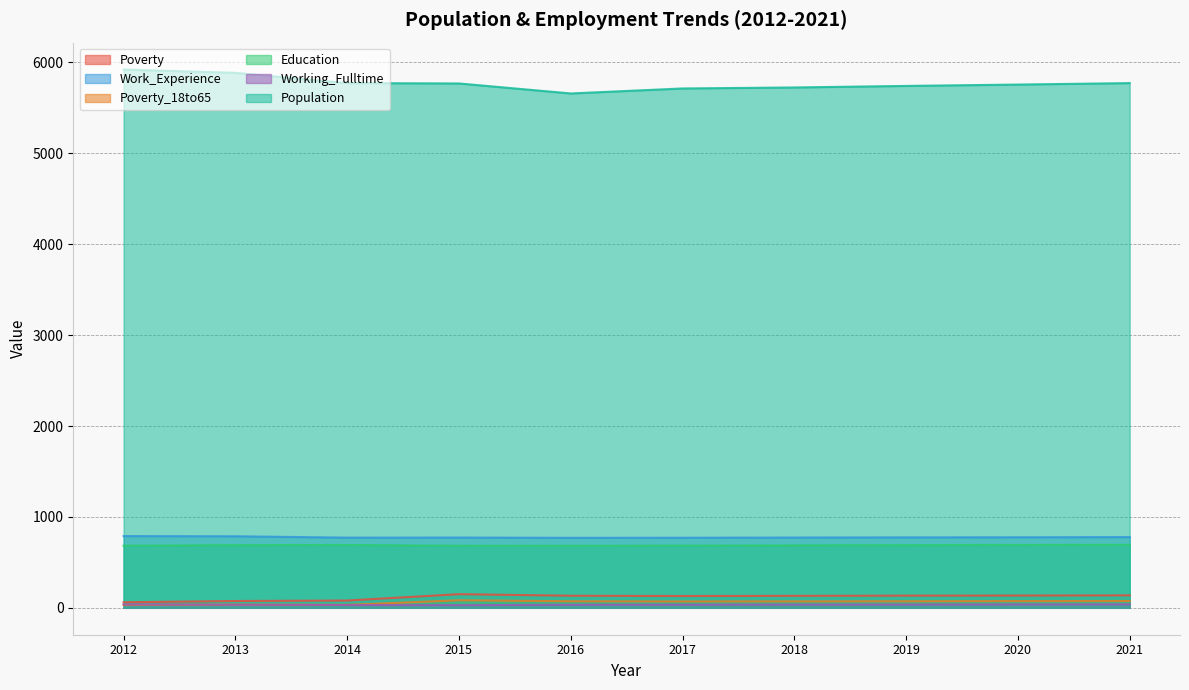

Which category has the highest value across all series?

2012